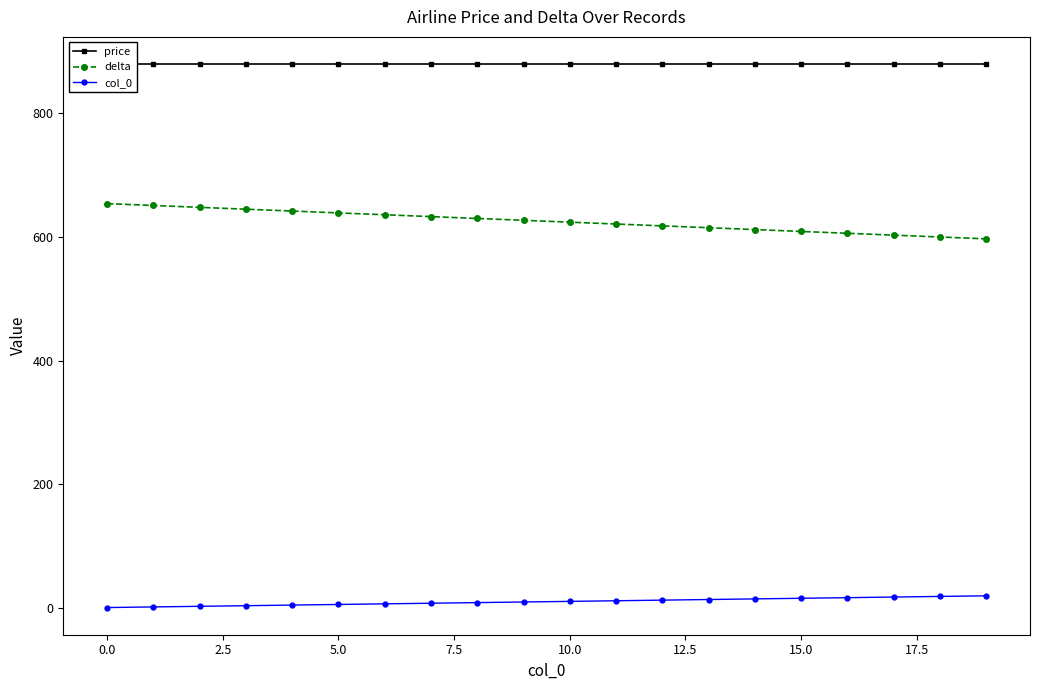

True or false: col_0 and delta cross at least once.

False